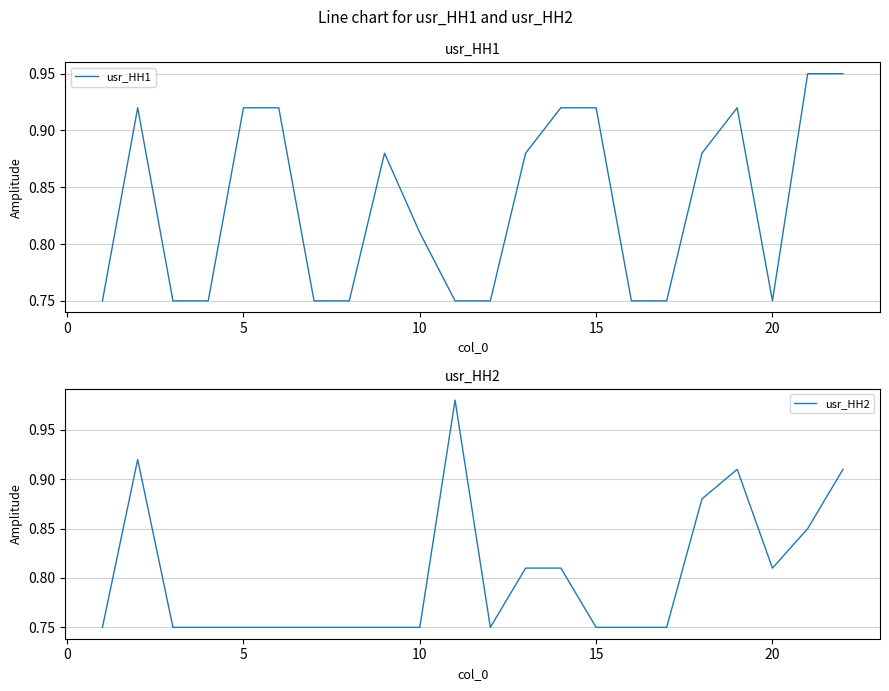

The value of usr_HH1 at 5 is 1.2. True or false?

False